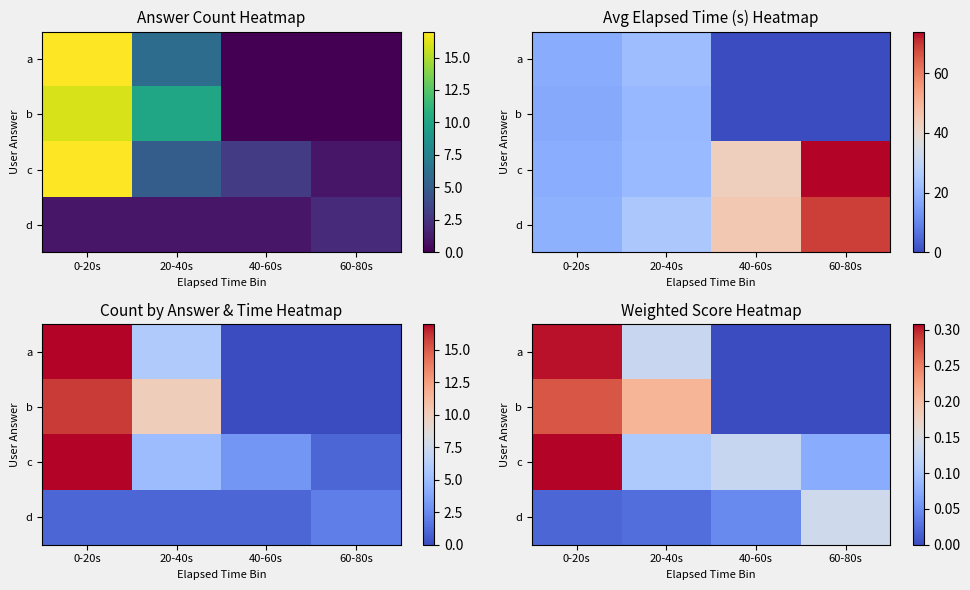

Which label corresponds to the largest value in the chart?

0-20s